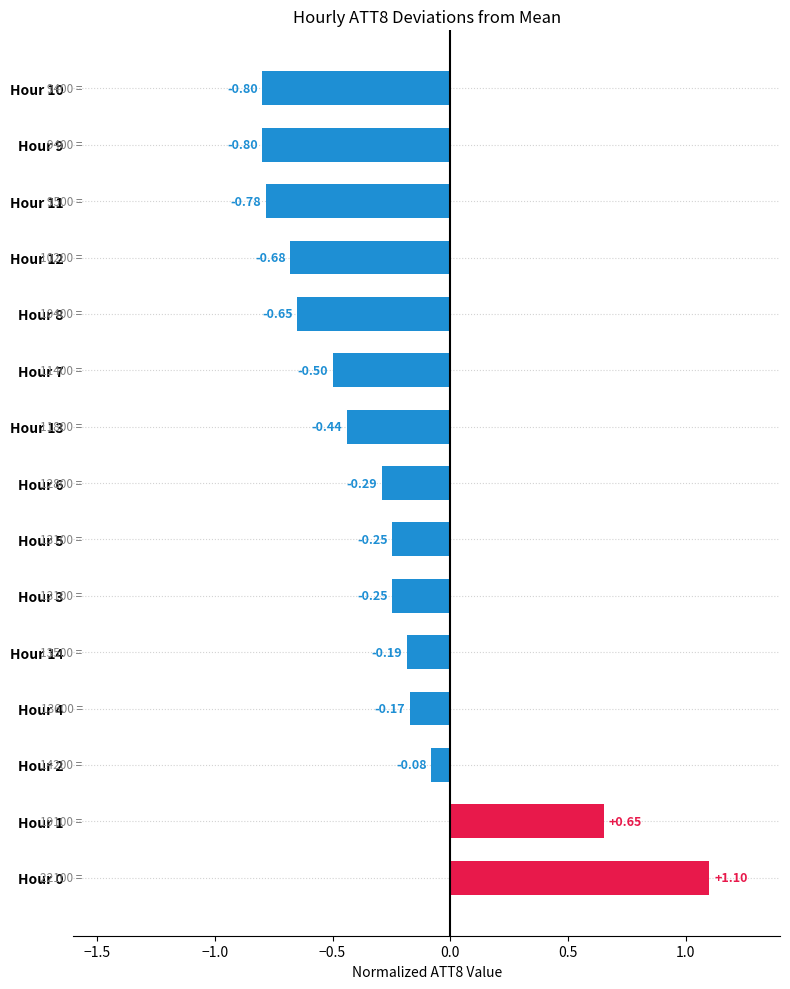

What is the difference between the maximum and minimum values?

1.9